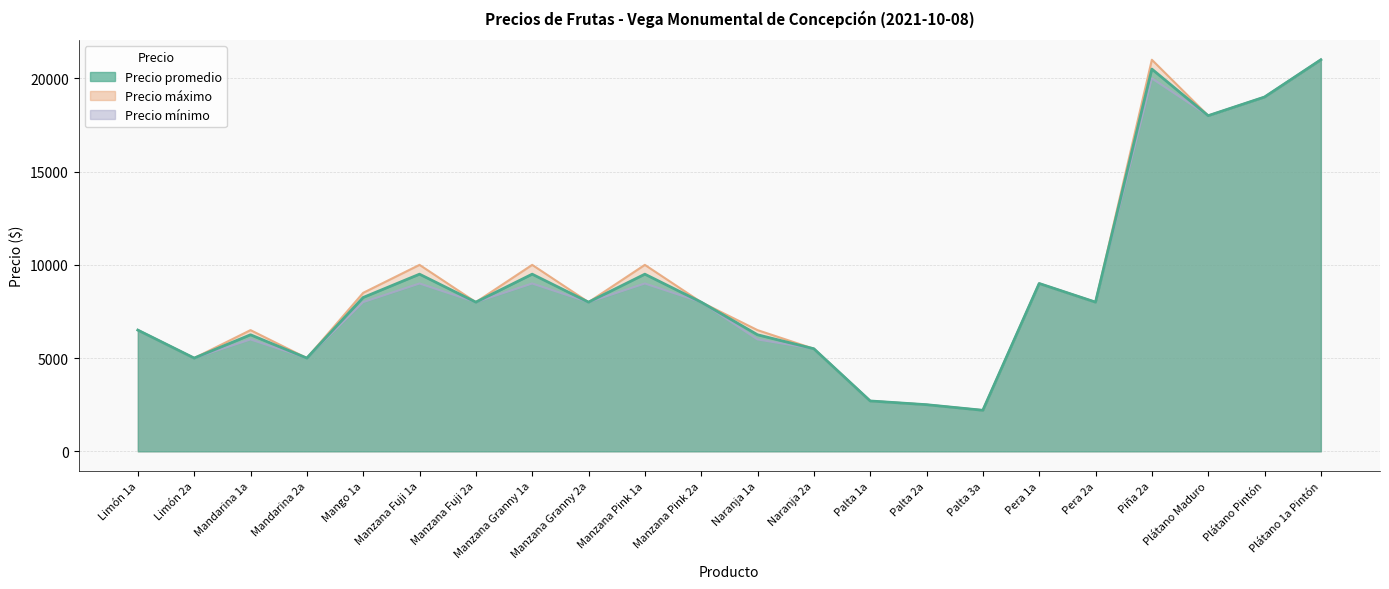

The value of Precio promedio at Plátano Maduro is 18000. True or false?

True